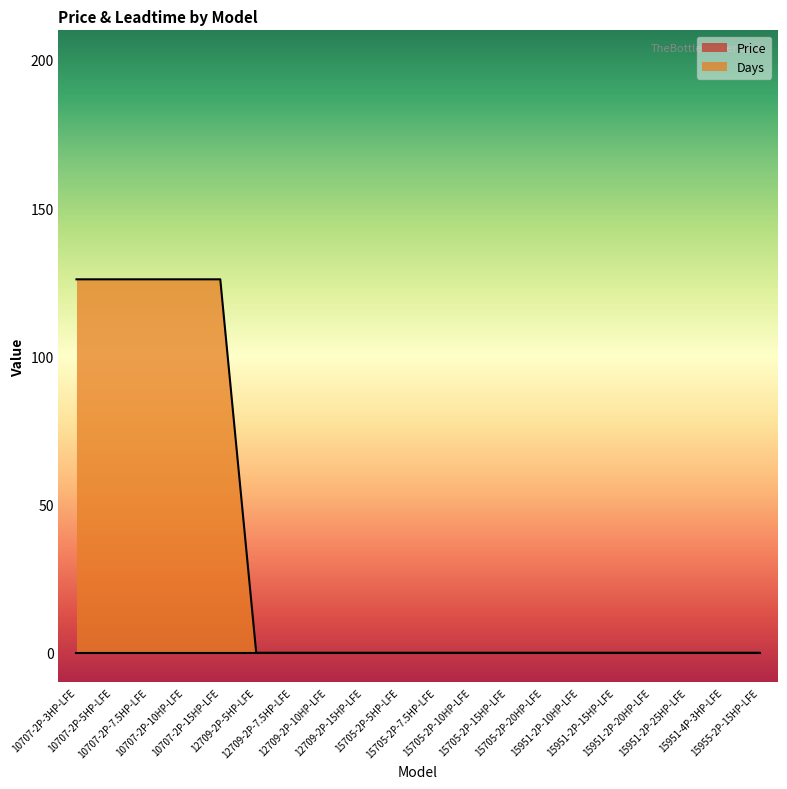

True or false: the data has more than 0 interior local peaks.

False